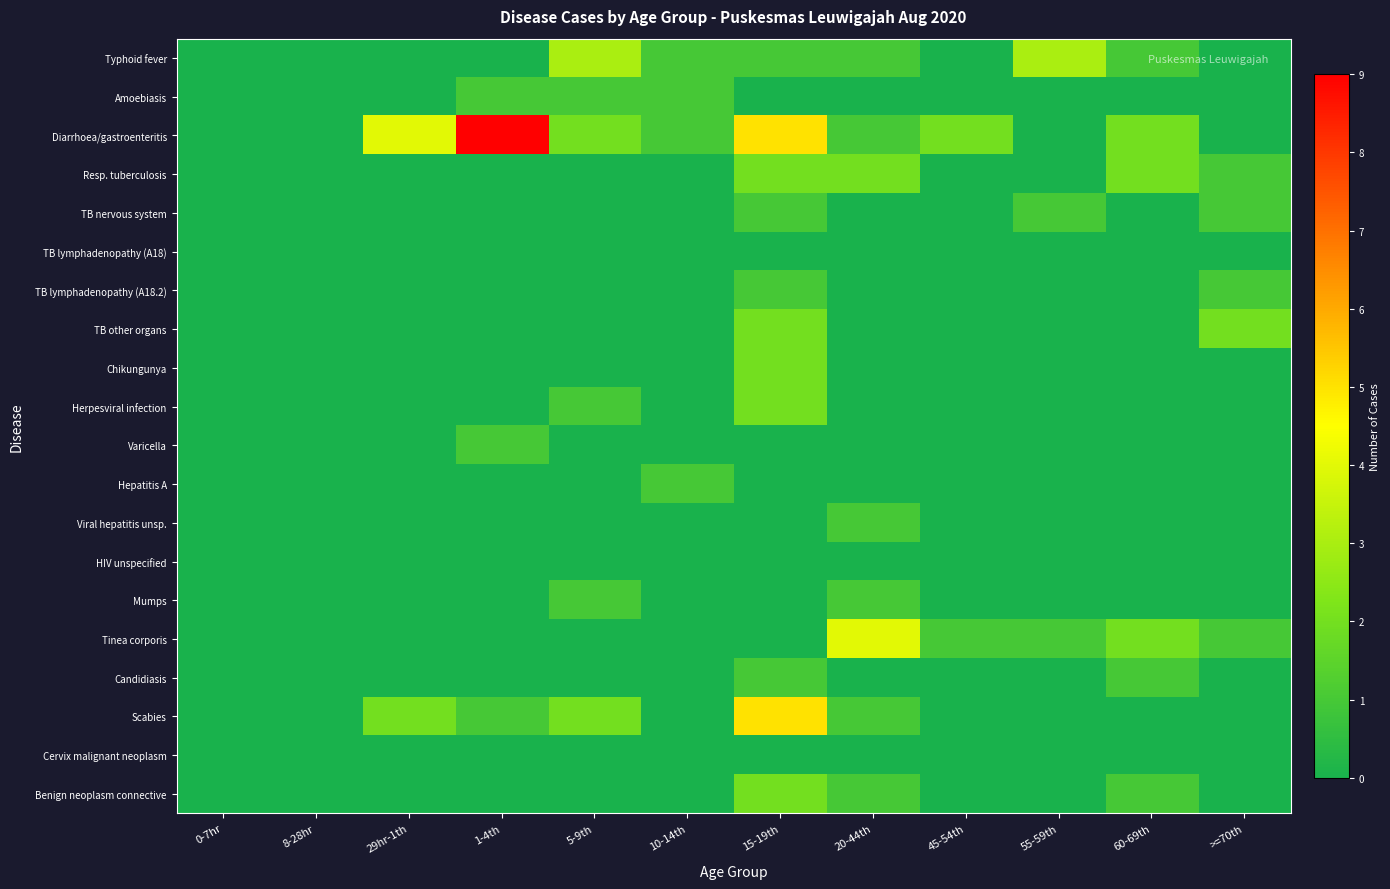

Which series changed the most between 29hr-1th and 1-4th?

Diarrhoea/gastroenteritis